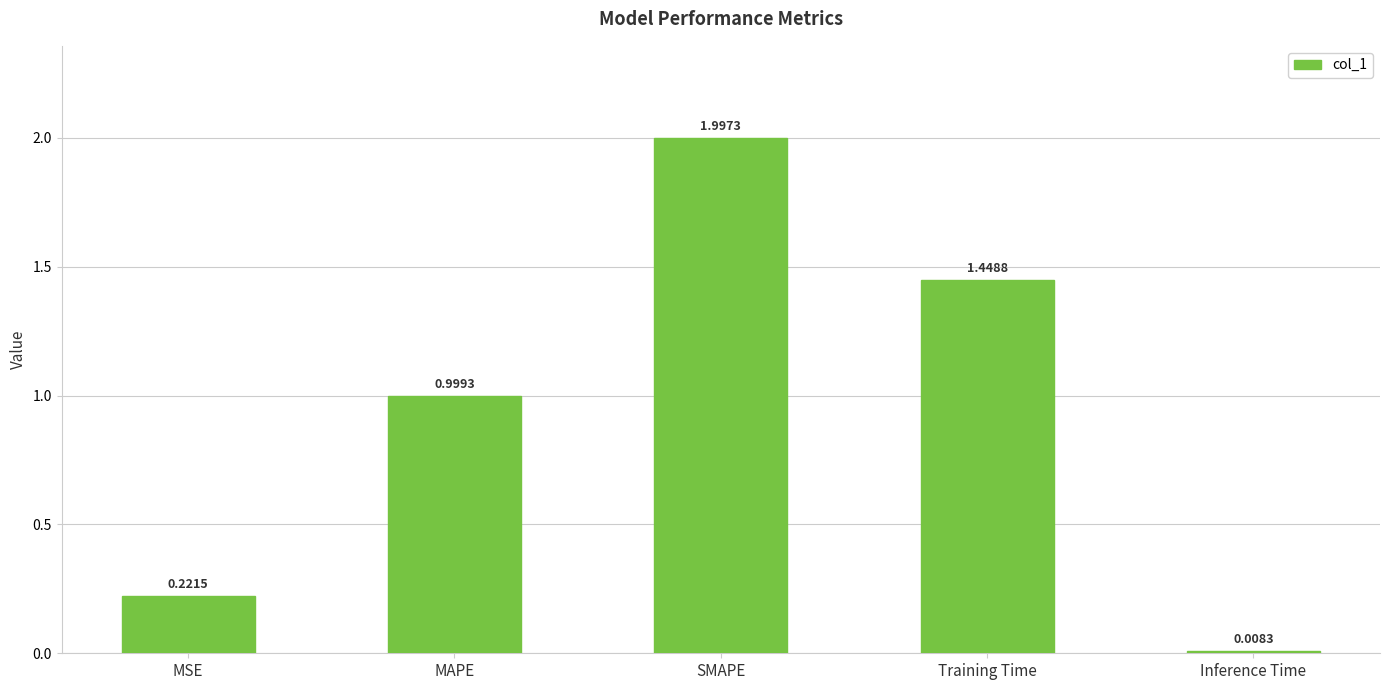

Are the bars horizontal?

No